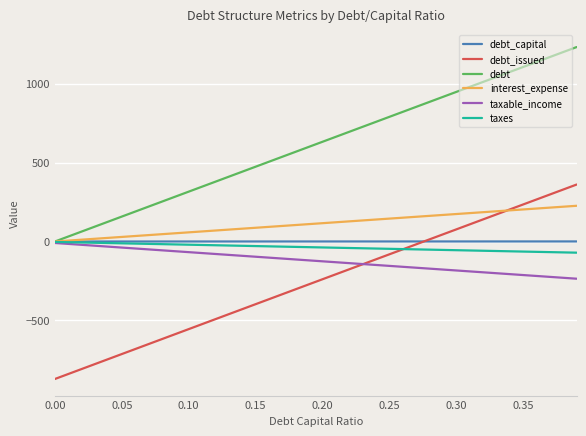

What is the smallest value displayed?

-871.9